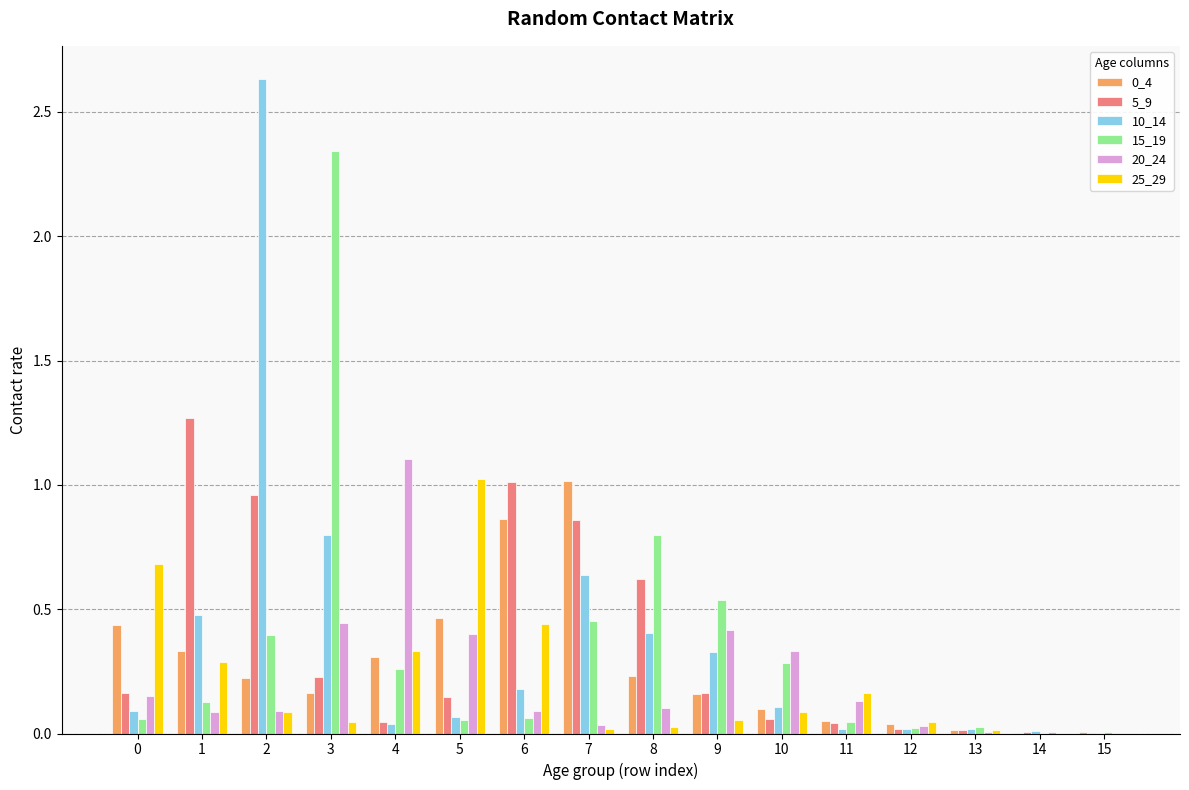

At which category does the chart reach its peak across all series?

2